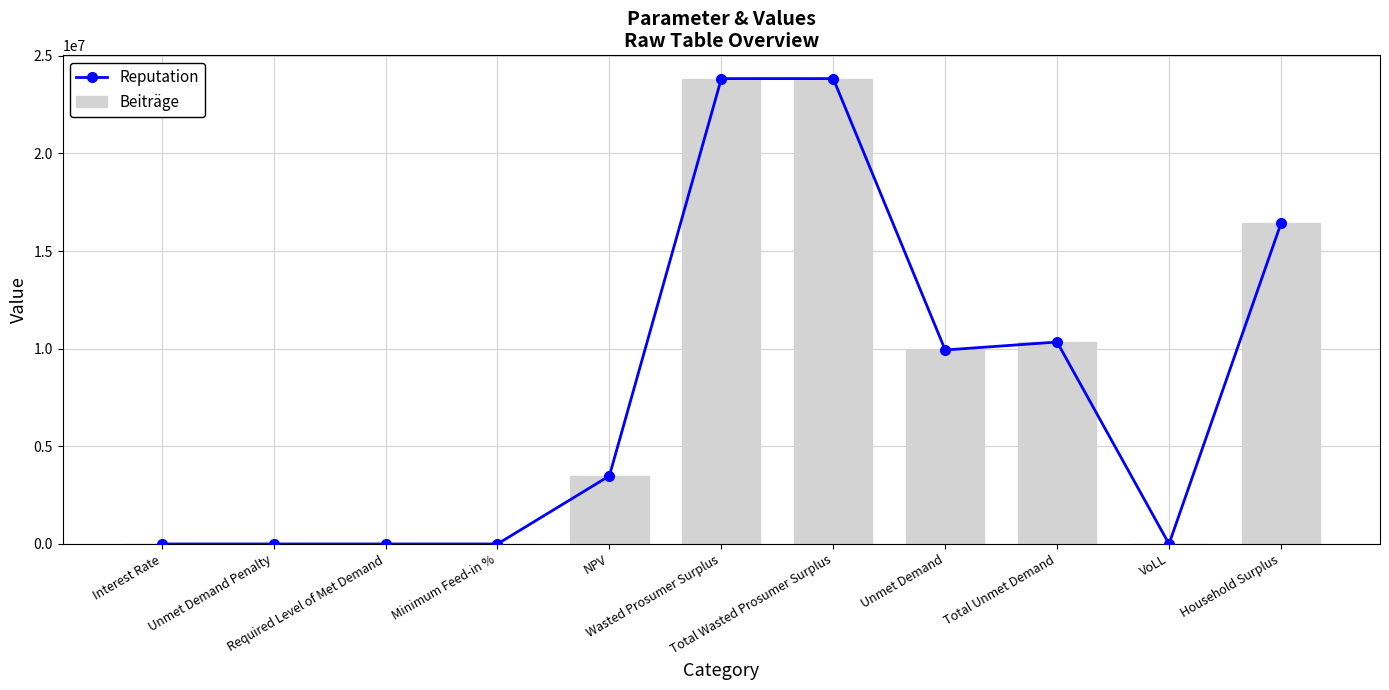

Where does the Beiträge series first go above 3487200?

NPV